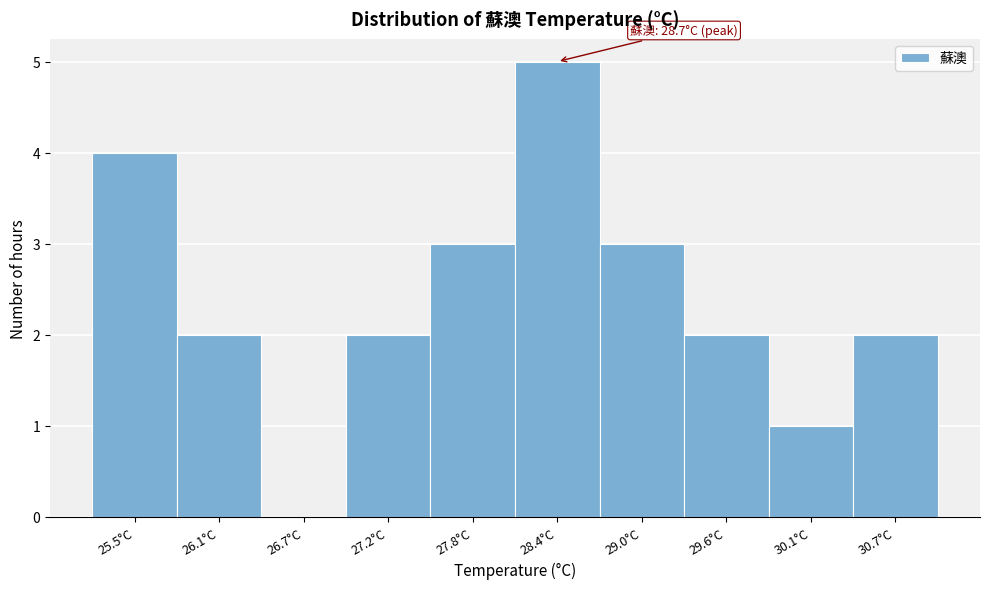

Reading left to right, extract all data points from this chart.

25.5°C=4	26.1°C=2	26.7°C=0	27.2°C=2	27.8°C=3	28.4°C=5	29.0°C=3	29.6°C=2	30.1°C=1	30.7°C=2